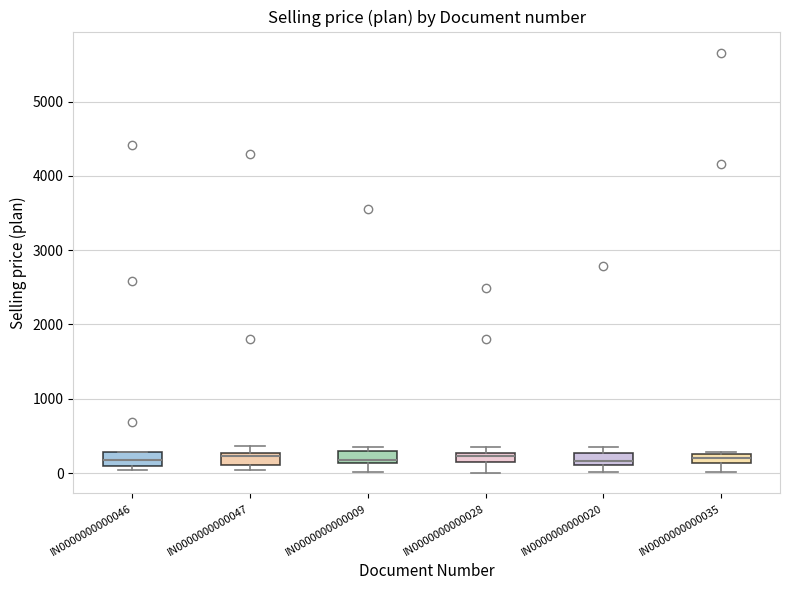

Where is the upper edge of the box for IN0000000000046 on the y-axis? The values are not printed on the chart, so give them approximately, as read against the axis.

300